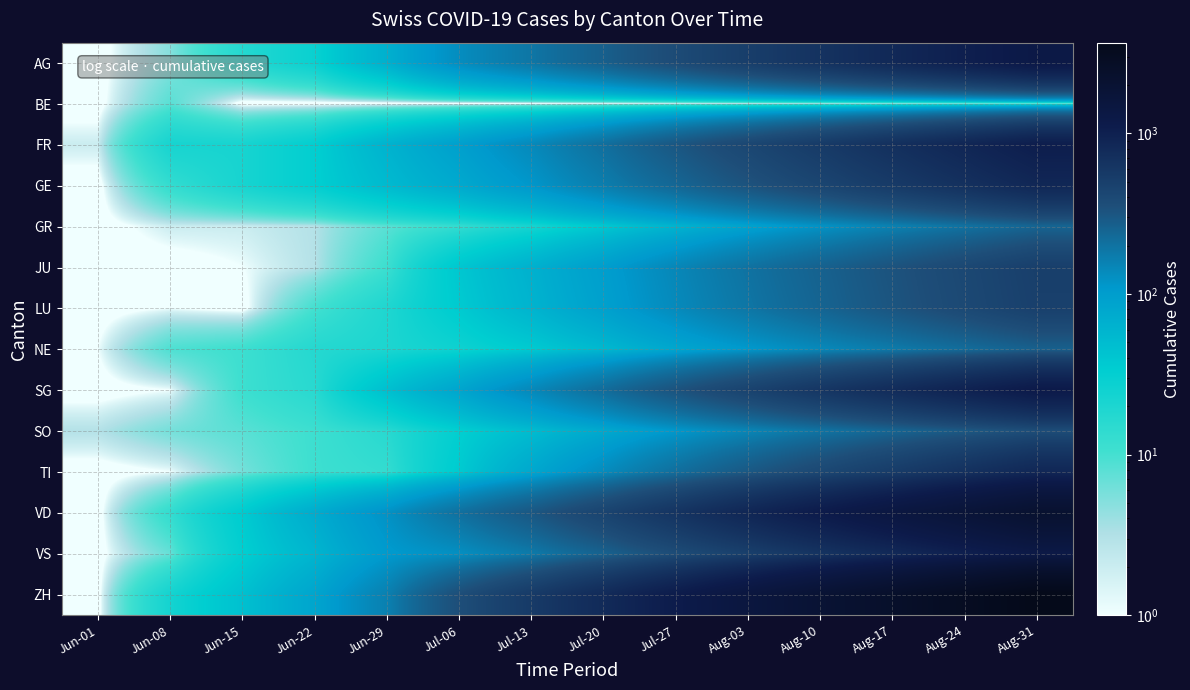

What is the total value across all series at Aug-03?

5594.1